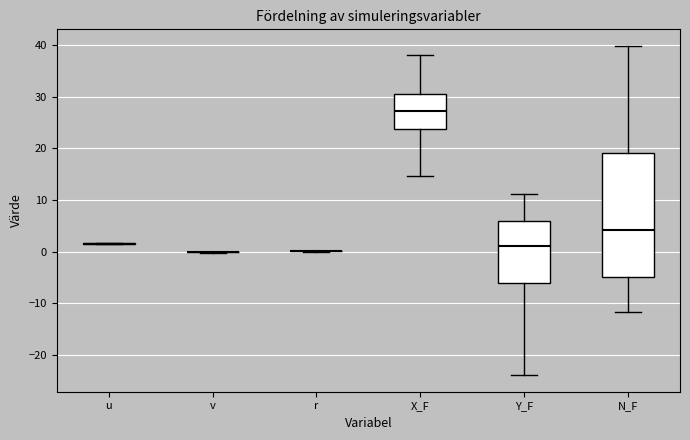

Which box is the tallest, from its lower edge to its upper edge?

N_F